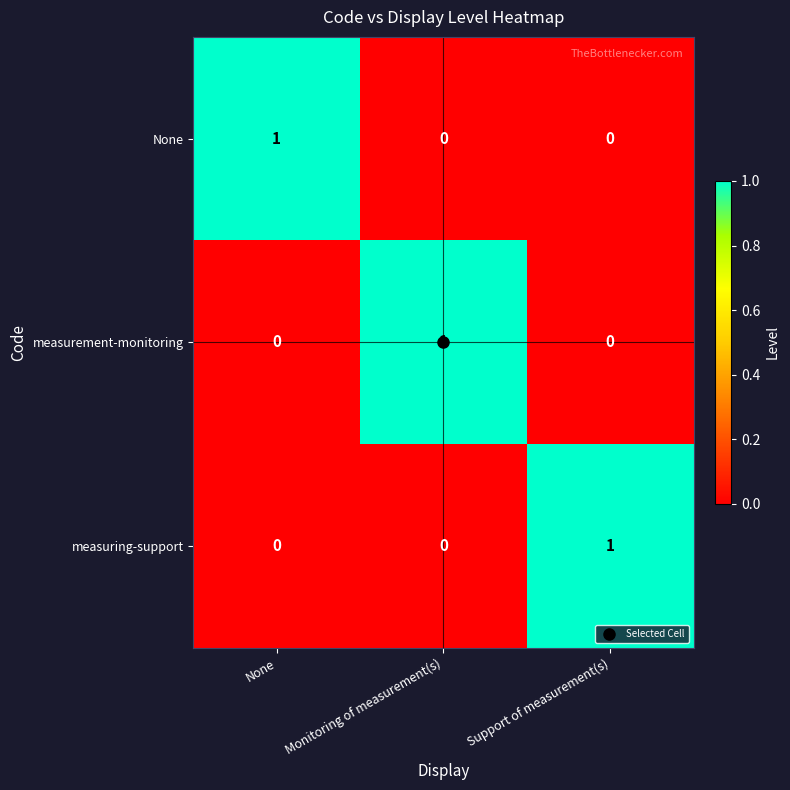

True or false: measurement-monitoring has a value of 0 at Support of measurement(s).

True